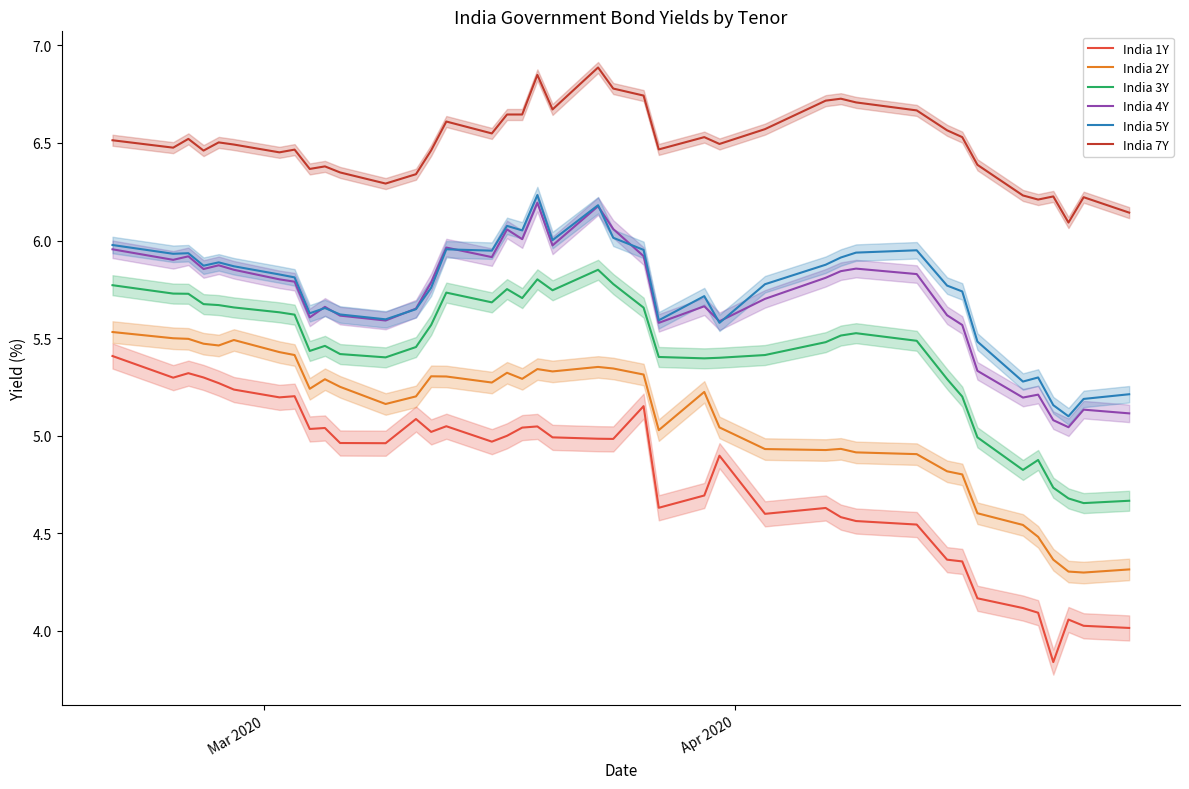

What is the difference between the maximum and minimum values in the India 2Y series?

1.2